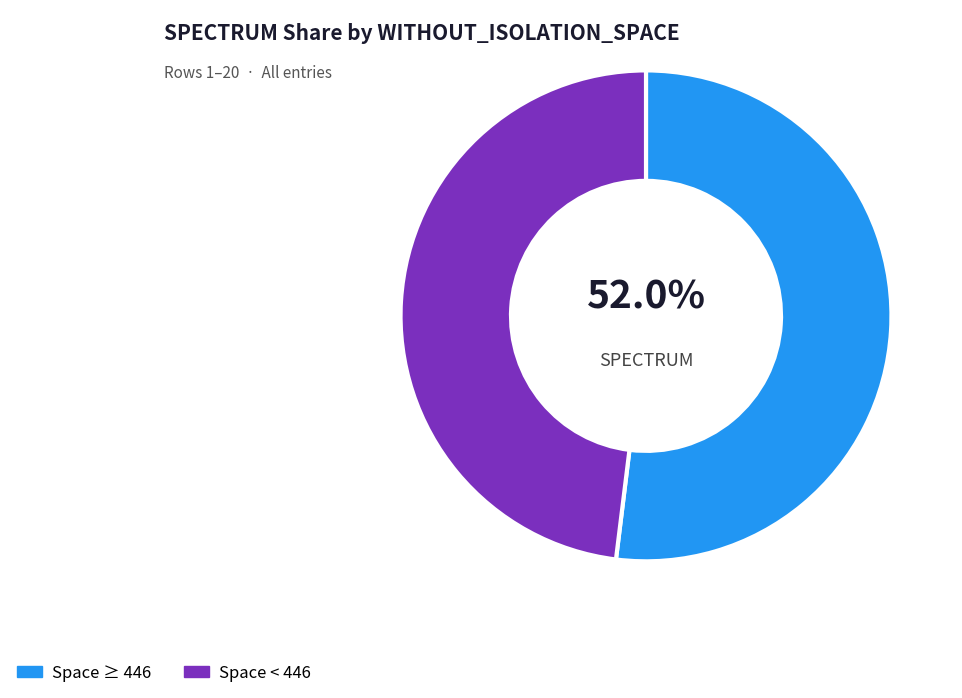

Which has a higher value, Space ≥ 446 or Space < 446?

Space ≥ 446